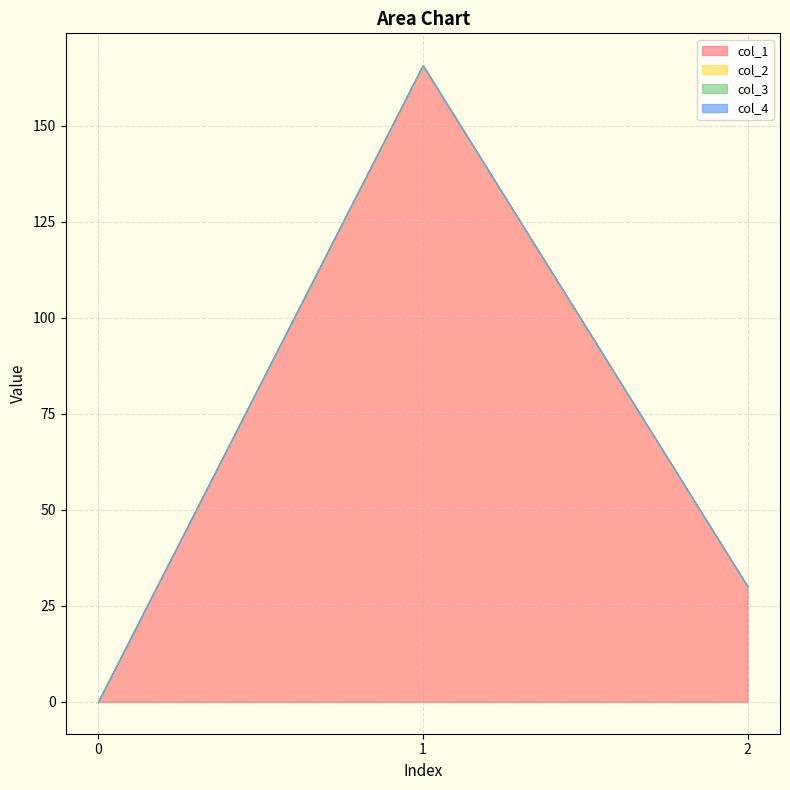

What are all the series names shown in the legend?

col_1, col_2, col_3, col_4